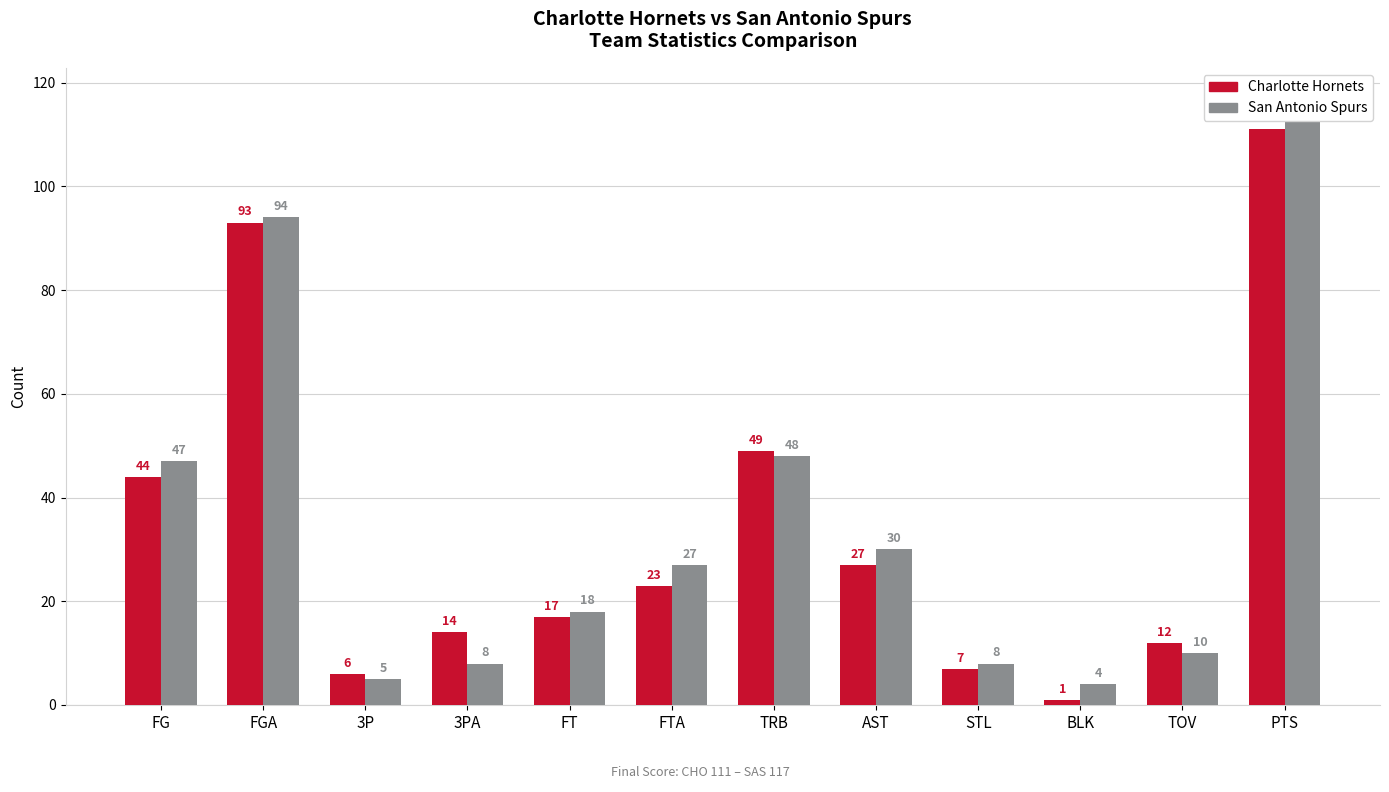

Does the chart contain stacked bars?

No